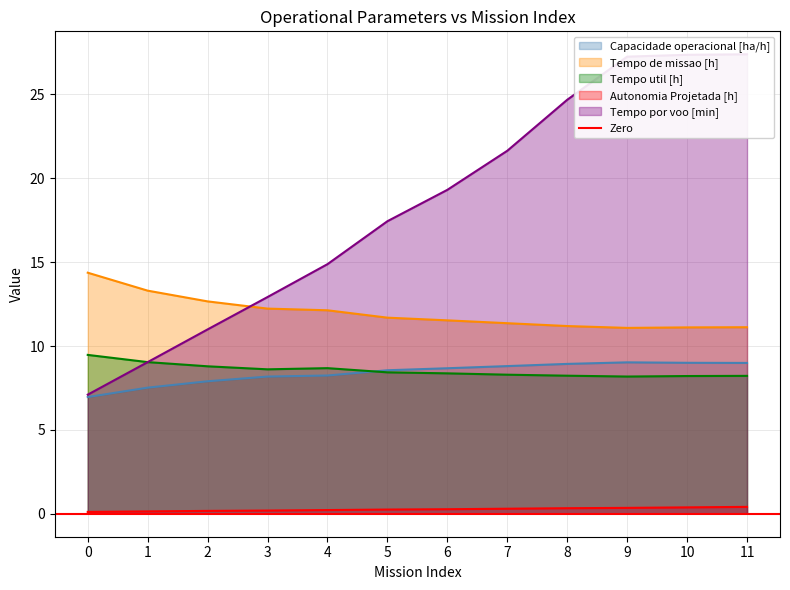

What is the sum of the Capacidade operacional [ha/h] values at 4 and 11?

17.2